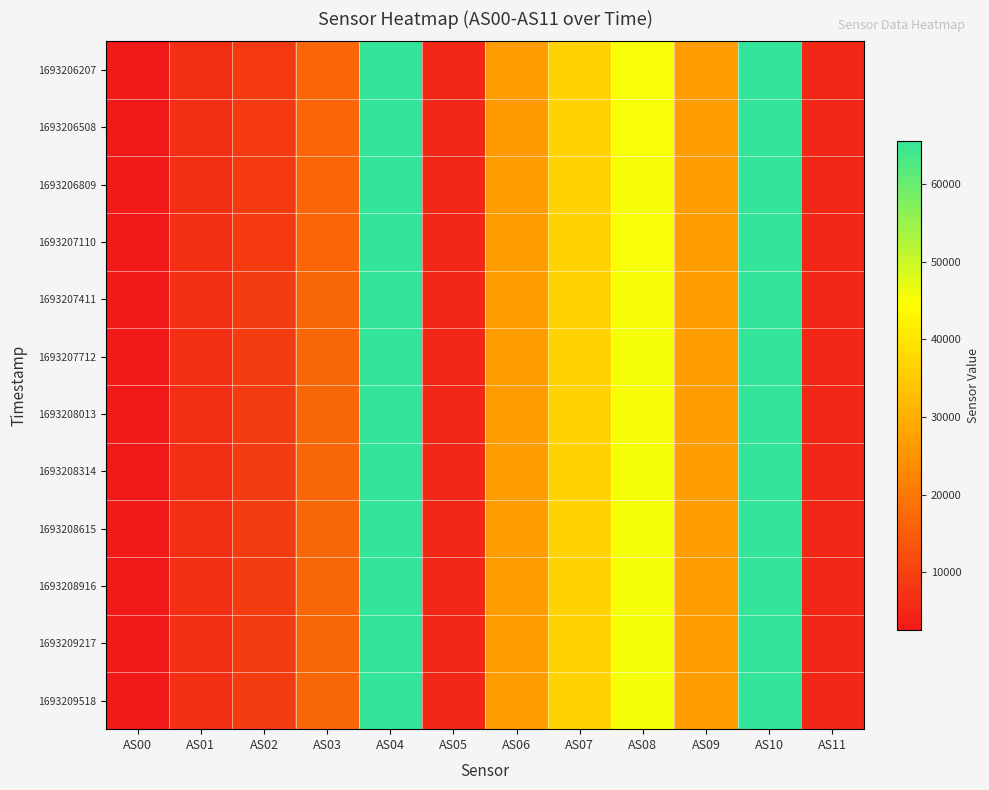

Reading left to right, transcribe all the data shown in this chart.

1693206207: AS00=2619	AS01=6718	AS02=8738	AS03=16844	AS04=65535	AS05=5214	AS06=26463	AS07=36360	AS08=45325	AS09=26608	AS10=65535	AS11=5220
1693206508: AS00=2618	AS01=6710	AS02=8732	AS03=16835	AS04=65535	AS05=5212	AS06=26452	AS07=36334	AS08=45322	AS09=26601	AS10=65535	AS11=5218
1693206809: AS00=2619	AS01=6718	AS02=8742	AS03=16847	AS04=65535	AS05=5219	AS06=26482	AS07=36392	AS08=45393	AS09=26632	AS10=65535	AS11=5224
1693207110: AS00=2623	AS01=6719	AS02=8747	AS03=16852	AS04=65535	AS05=5218	AS06=26472	AS07=36376	AS08=45363	AS09=26626	AS10=65535	AS11=5226
1693207411: AS00=2626	AS01=6736	AS02=8763	AS03=16874	AS04=65535	AS05=5232	AS06=26555	AS07=36479	AS08=45478	AS09=26692	AS10=65535	AS11=5236
1693207712: AS00=2629	AS01=6738	AS02=8766	AS03=16888	AS04=65535	AS05=5235	AS06=26536	AS07=36503	AS08=45507	AS09=26713	AS10=65535	AS11=5239
1693208013: AS00=2628	AS01=6739	AS02=8768	AS03=16887	AS04=65535	AS05=5232	AS06=26548	AS07=36496	AS08=45503	AS09=26705	AS10=65535	AS11=5238
1693208314: AS00=2632	AS01=6748	AS02=8780	AS03=16906	AS04=65535	AS05=5242	AS06=26574	AS07=36522	AS08=45548	AS09=26742	AS10=65535	AS11=5244
1693208615: AS00=2636	AS01=6756	AS02=8793	AS03=16919	AS04=65535	AS05=5246	AS06=26598	AS07=36569	AS08=45606	AS09=26762	AS10=65535	AS11=5250
1693208916: AS00=2634	AS01=6755	AS02=8790	AS03=16913	AS04=65535	AS05=5246	AS06=26604	AS07=36564	AS08=45595	AS09=26765	AS10=65535	AS11=5250
1693209217: AS00=2634	AS01=6751	AS02=8788	AS03=16910	AS04=65535	AS05=5222	AS06=26588	AS07=36544	AS08=45593	AS09=26756	AS10=65535	AS11=5228
1693209518: AS00=2635	AS01=6750	AS02=8792	AS03=16909	AS04=65535	AS05=5224	AS06=26599	AS07=36556	AS08=45590	AS09=26771	AS10=65535	AS11=5228